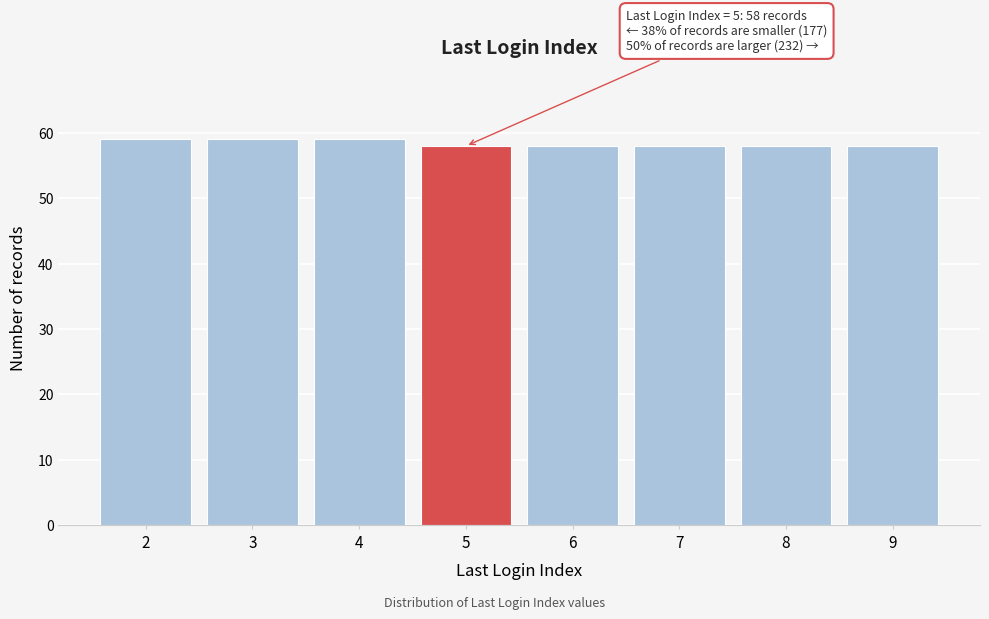

Reading left to right, extract all data points from this chart.

59	59	59	58	58	58	58	58